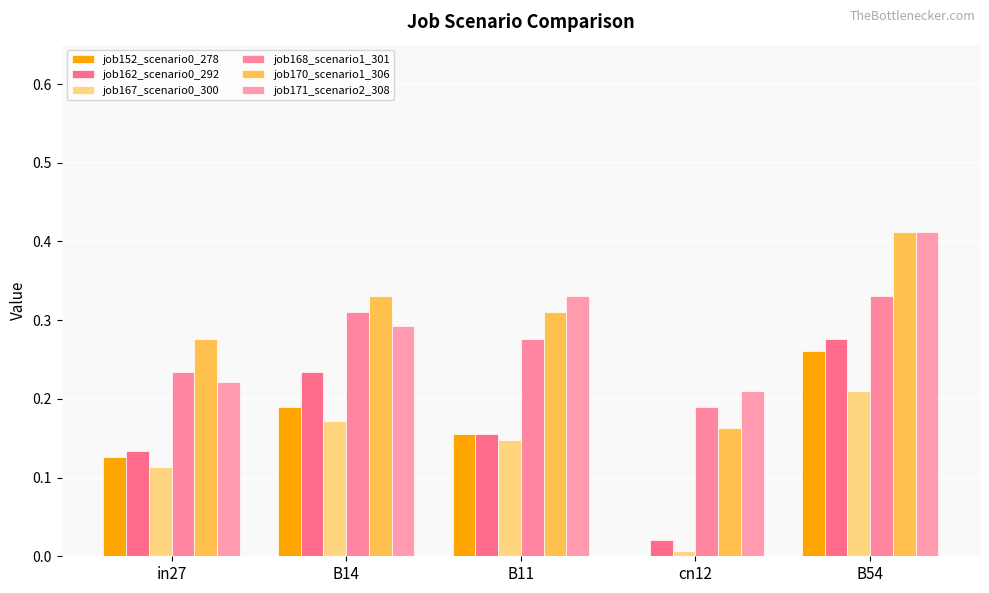

What is the difference between the maximum and minimum values in the job171_scenario2_308 series?

0.2